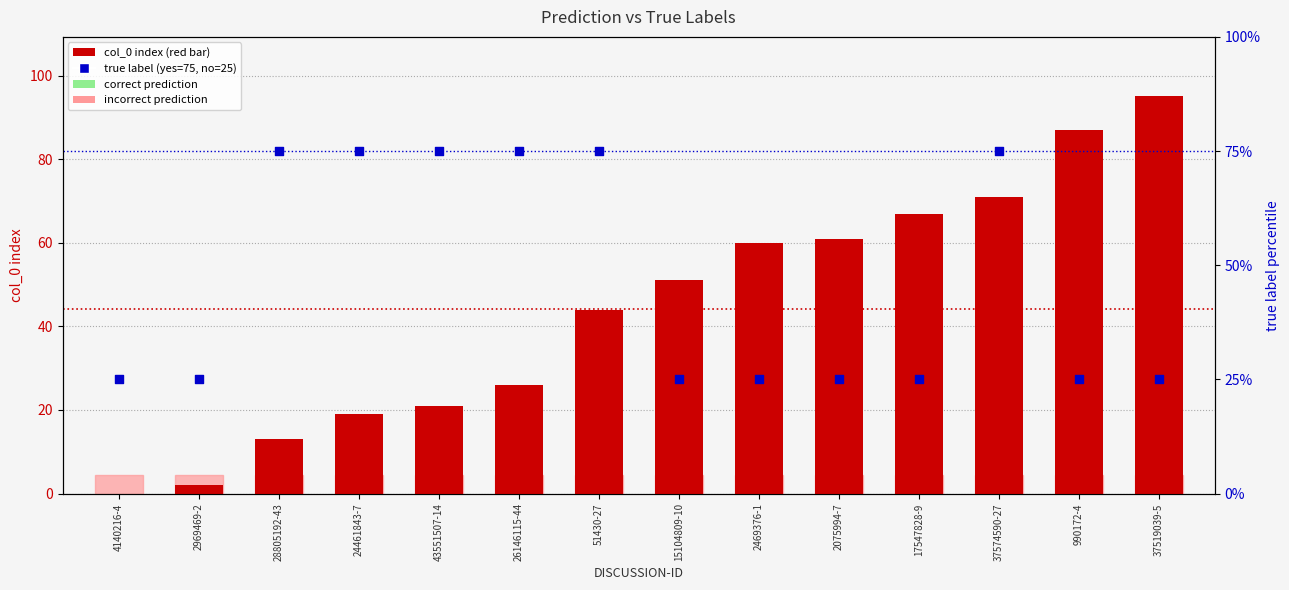

Is the value of col_0 index at 2075994-7 greater than the value of true label (yes=75, no=25) at 2075994-7?

Yes